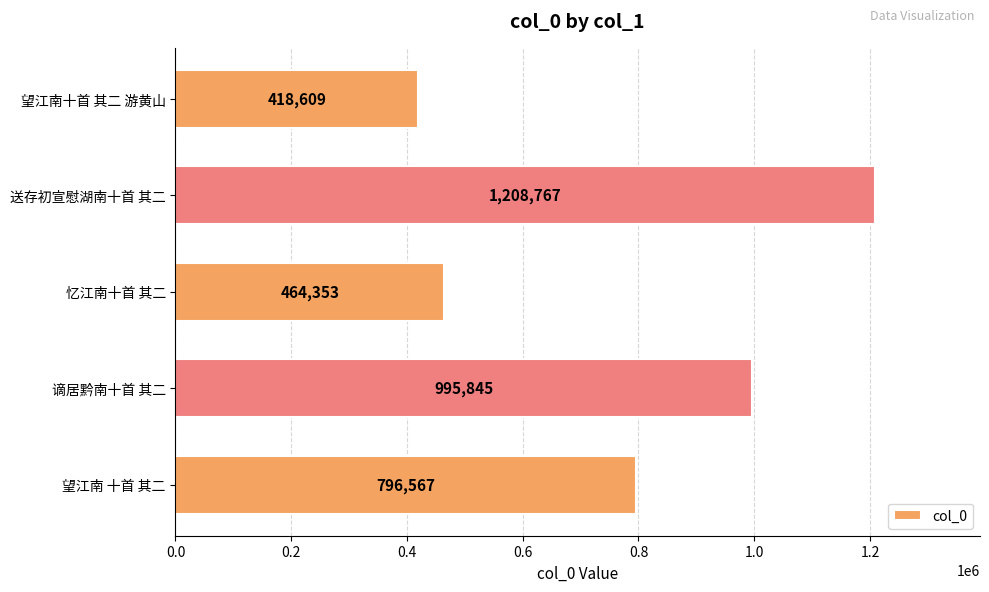

What is the difference between the second highest and second lowest values?

531492